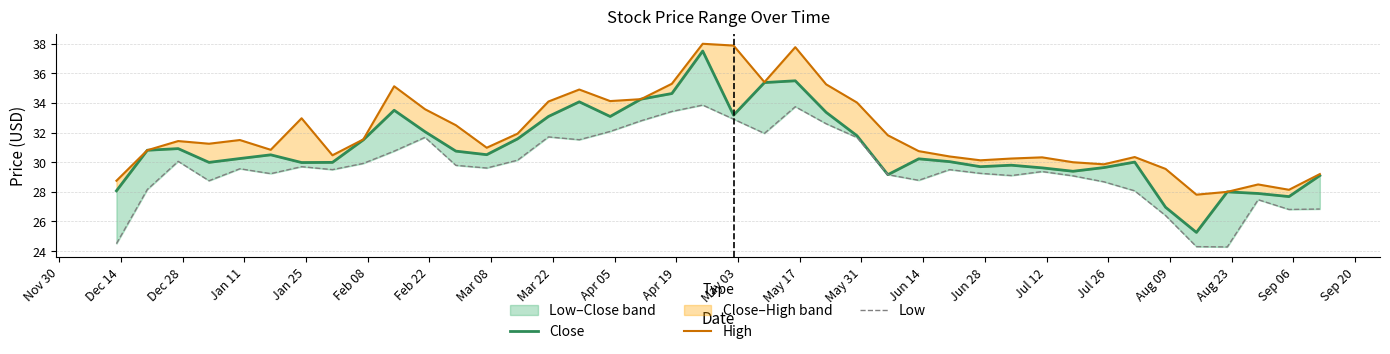

Which series has the widest spread of values?

Close